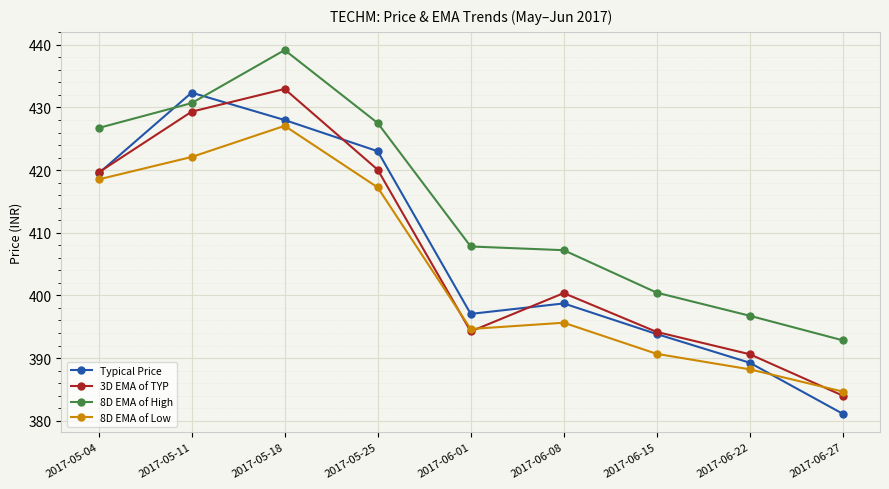

True or false: 8D EMA of Low and 8D EMA of High cross at least once.

False